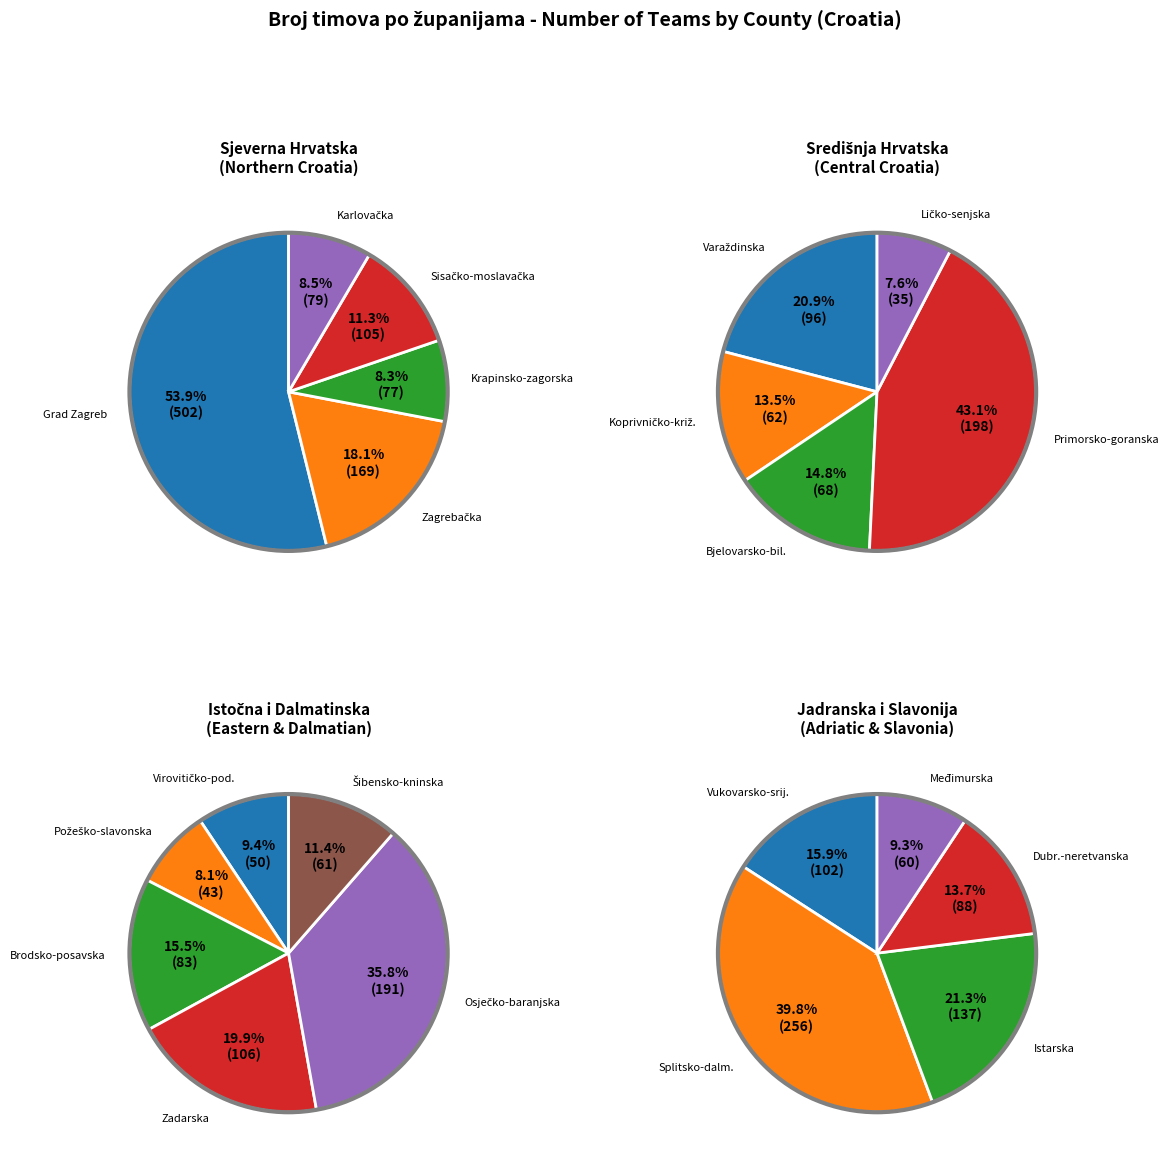

What is the largest slice in the pie chart?

Grad Zagreb